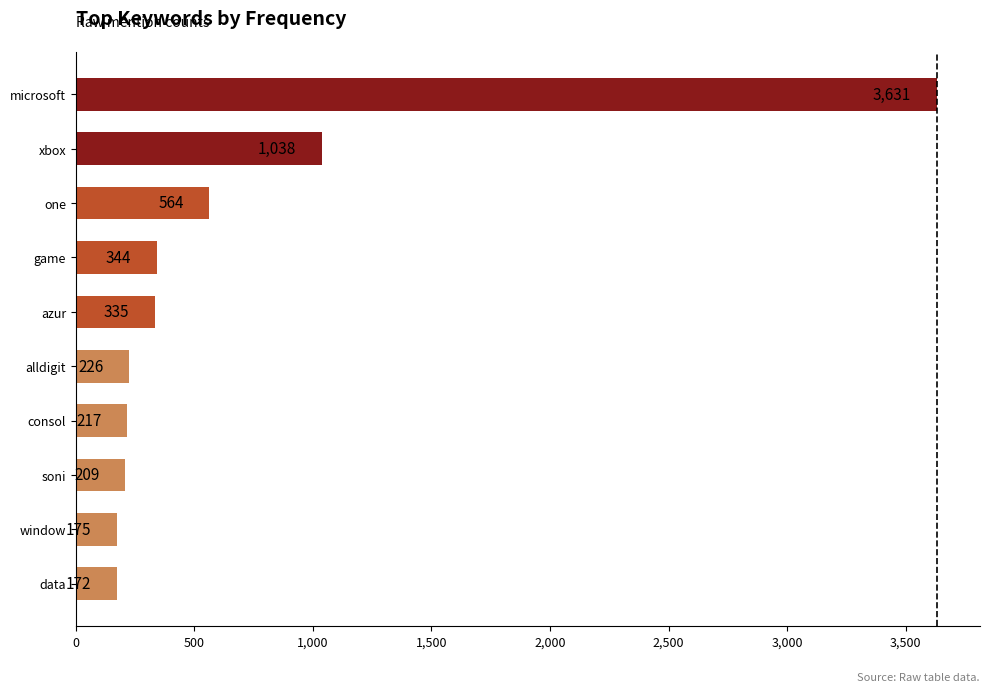

List the labels in order of value, smallest first.

data, window, soni, consol, alldigit, azur, game, one, xbox, microsoft